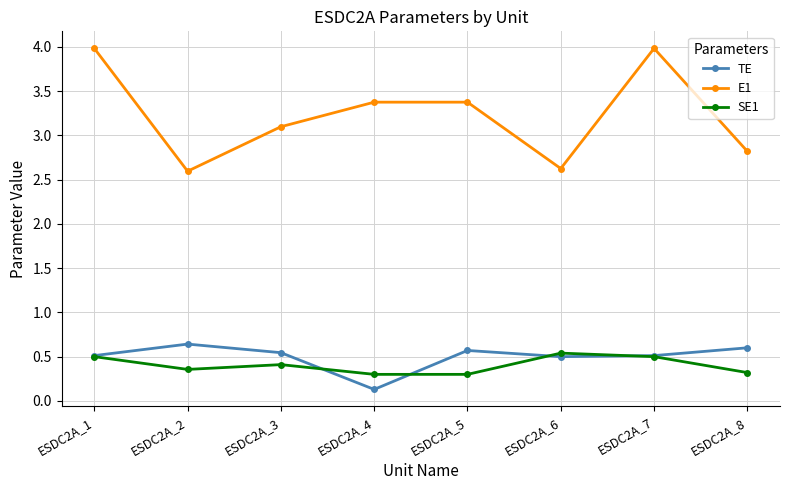

At which category does TE reach its first local valley?

ESDC2A_4